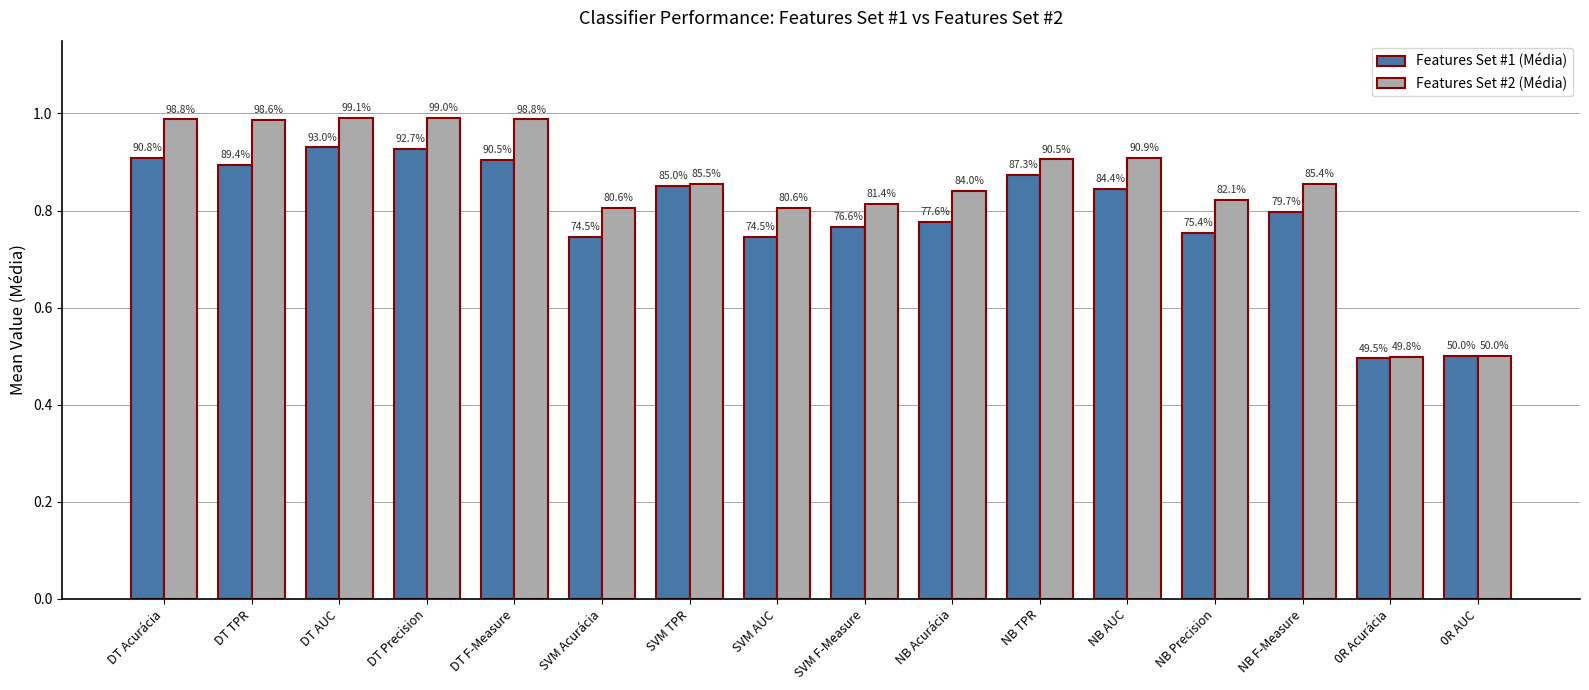

What is the value of the Features Set #2 (Média) bar at the 6th from the left?

0.8